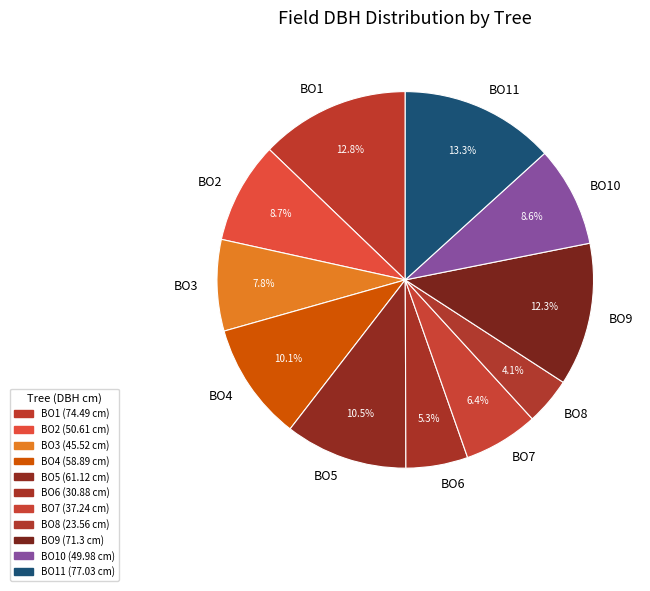

What is the smallest slice in the pie chart?

BO8